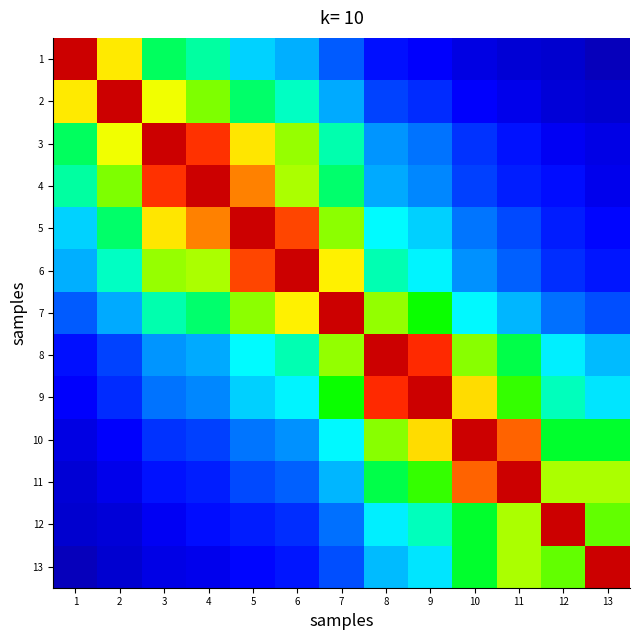

Reading right to left, transcribe all the data shown in this chart.

1: 13=0.1	12=0.1	11=0.1	10=0.1	9=0.1	8=0.2	7=0.2	6=0.3	5=0.4	4=0.5	3=0.5	2=0.7	1=1.0
2: 13=0.1	12=0.1	11=0.1	10=0.1	9=0.2	8=0.2	7=0.3	6=0.5	5=0.5	4=0.6	3=0.7	2=1.0	1=0.7
3: 13=0.1	12=0.1	11=0.2	10=0.2	9=0.3	8=0.3	7=0.5	6=0.7	5=0.7	4=0.9	3=1.0	2=0.7	1=0.5
4: 13=0.1	12=0.2	11=0.2	10=0.2	9=0.3	8=0.3	7=0.5	6=0.7	5=0.8	4=1.0	3=0.9	2=0.6	1=0.5
5: 13=0.1	12=0.2	11=0.2	10=0.3	9=0.4	8=0.4	7=0.7	6=0.8	5=1.0	4=0.8	3=0.7	2=0.5	1=0.4
6: 13=0.2	12=0.2	11=0.2	10=0.3	9=0.4	8=0.5	7=0.7	6=1.0	5=0.8	4=0.7	3=0.7	2=0.5	1=0.3
7: 13=0.2	12=0.3	11=0.3	10=0.4	9=0.6	8=0.7	7=1.0	6=0.7	5=0.7	4=0.5	3=0.5	2=0.3	1=0.2
8: 13=0.4	12=0.4	11=0.5	10=0.6	9=0.9	8=1.0	7=0.7	6=0.5	5=0.4	4=0.3	3=0.3	2=0.2	1=0.2
9: 13=0.4	12=0.5	11=0.6	10=0.7	9=1.0	8=0.9	7=0.6	6=0.4	5=0.4	4=0.3	3=0.3	2=0.2	1=0.1
10: 13=0.5	12=0.5	11=0.8	10=1.0	9=0.7	8=0.6	7=0.4	6=0.3	5=0.3	4=0.2	3=0.2	2=0.1	1=0.1
11: 13=0.7	12=0.7	11=1.0	10=0.8	9=0.6	8=0.5	7=0.3	6=0.2	5=0.2	4=0.2	3=0.2	2=0.1	1=0.1
12: 13=0.6	12=1.0	11=0.7	10=0.5	9=0.5	8=0.4	7=0.3	6=0.2	5=0.2	4=0.2	3=0.1	2=0.1	1=0.1
13: 13=1.0	12=0.6	11=0.7	10=0.5	9=0.4	8=0.4	7=0.2	6=0.2	5=0.1	4=0.1	3=0.1	2=0.1	1=0.1